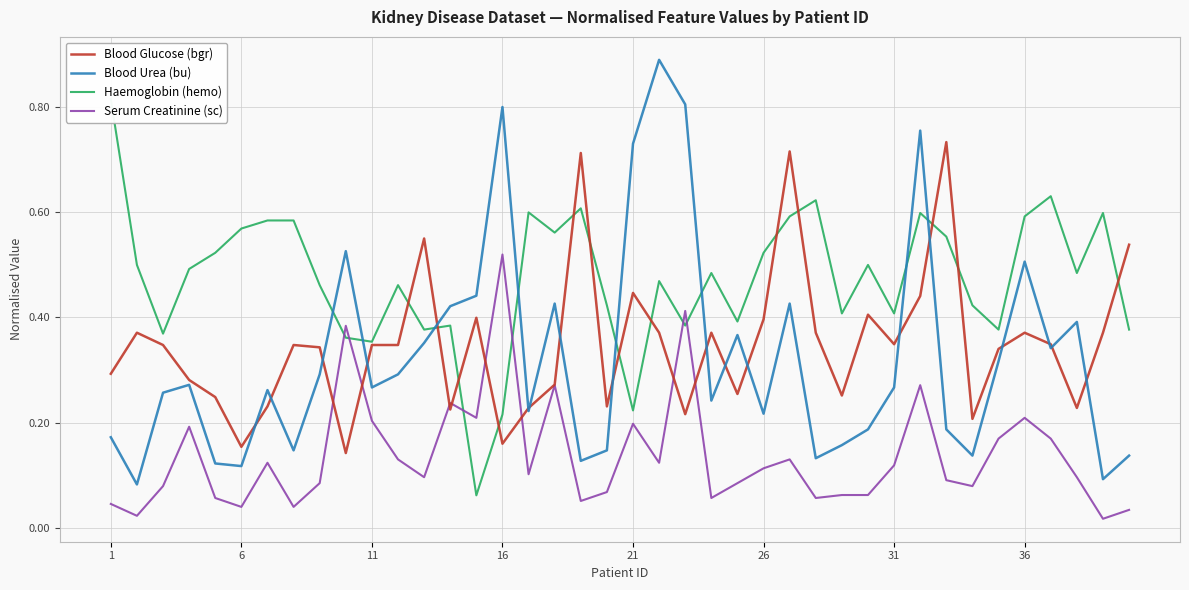

Reading left to right, extract all data points from this chart.

Blood Glucose (bgr): 0.3	0.4	0.3	0.3	0.2	0.2	0.2	0.3	0.3	0.1	0.3	0.3	0.6	0.2	0.4	0.2	0.2	0.3	0.7	0.2	0.4	0.4	0.2	0.4	0.3	0.4	0.7	0.4	0.3	0.4	0.3	0.4	0.7	0.2	0.3	0.4	0.3	0.2	0.4	0.5
Blood Urea (bu): 0.2	0.1	0.3	0.3	0.1	0.1	0.3	0.1	0.3	0.5	0.3	0.3	0.4	0.4	0.4	0.8	0.2	0.4	0.1	0.1	0.7	0.9	0.8	0.2	0.4	0.2	0.4	0.1	0.2	0.2	0.3	0.8	0.2	0.1	0.3	0.5	0.3	0.4	0.1	0.1
Haemoglobin (hemo): 0.8	0.5	0.4	0.5	0.5	0.6	0.6	0.6	0.5	0.4	0.4	0.5	0.4	0.4	0.1	0.2	0.6	0.6	0.6	0.4	0.2	0.5	0.4	0.5	0.4	0.5	0.6	0.6	0.4	0.5	0.4	0.6	0.6	0.4	0.4	0.6	0.6	0.5	0.6	0.4
Serum Creatinine (sc): 0.0	0.0	0.1	0.2	0.1	0.0	0.1	0.0	0.1	0.4	0.2	0.1	0.1	0.2	0.2	0.5	0.1	0.3	0.1	0.1	0.2	0.1	0.4	0.1	0.1	0.1	0.1	0.1	0.1	0.1	0.1	0.3	0.1	0.1	0.2	0.2	0.2	0.1	0.0	0.0